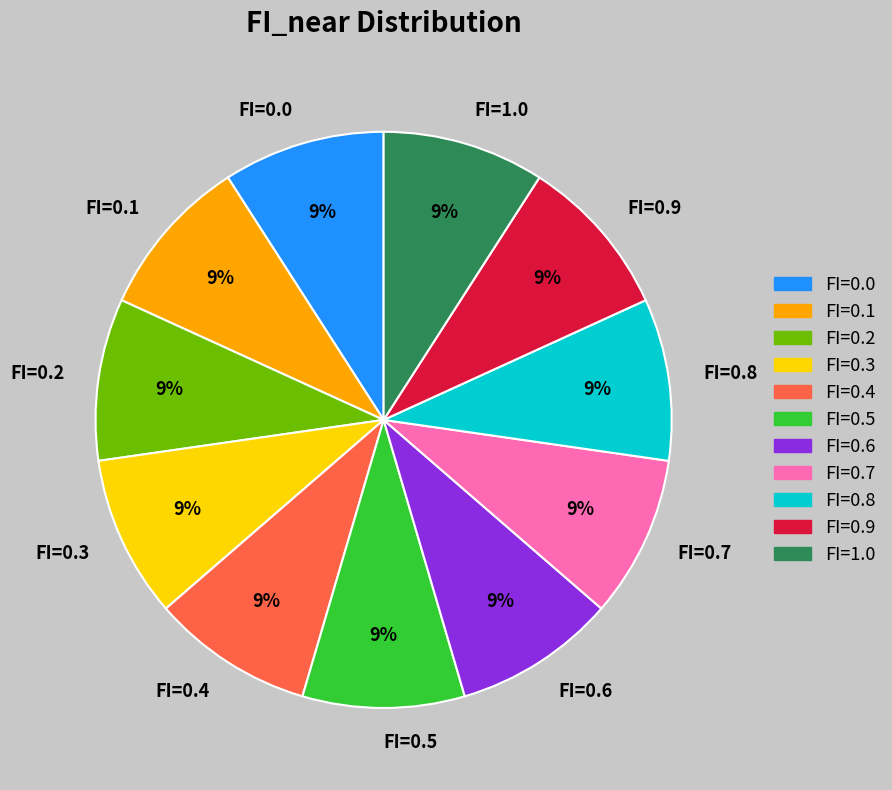

To the nearest percent, what portion does FI=0.2 represent?

9%